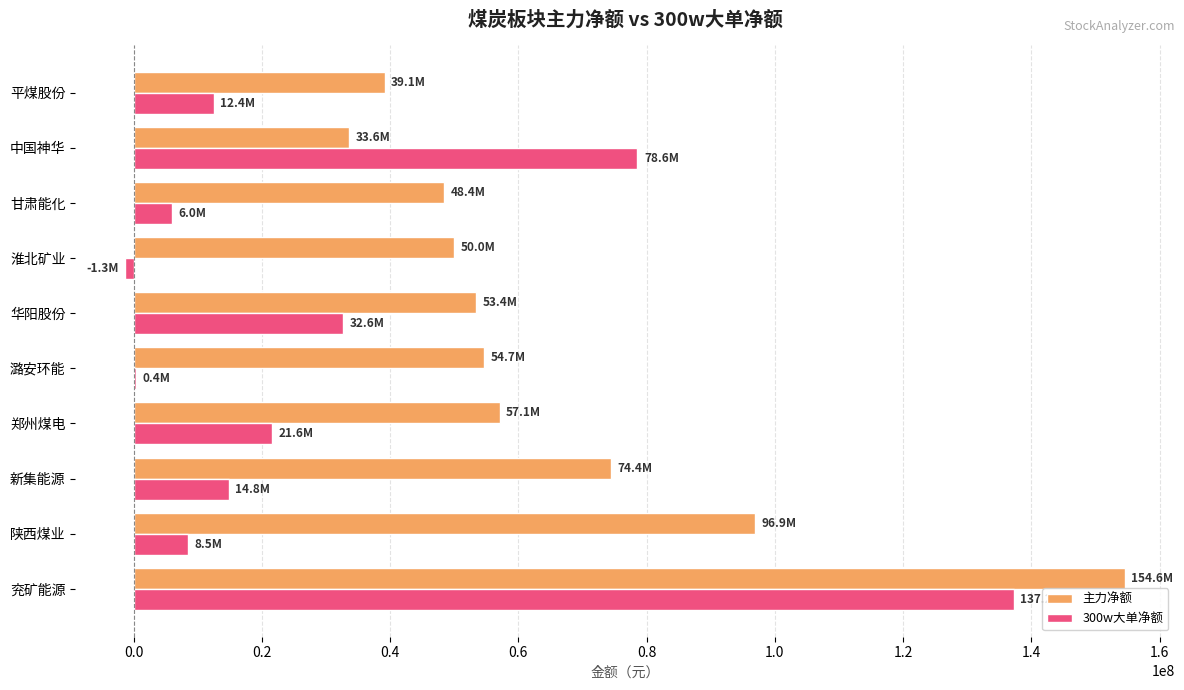

Which category has the highest value in the 主力净额 series?

兖矿能源